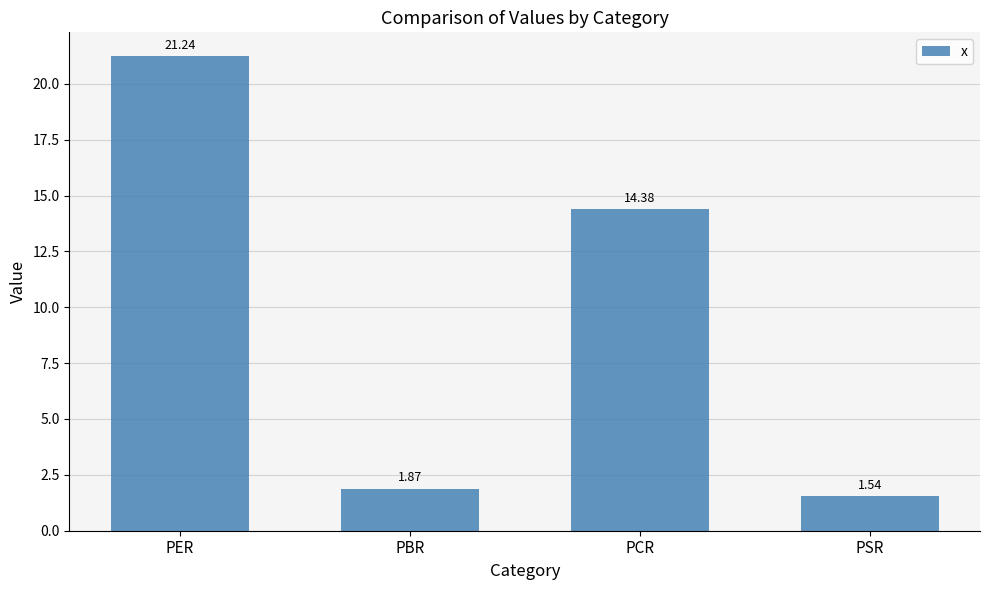

Does the chart contain any negative values?

No